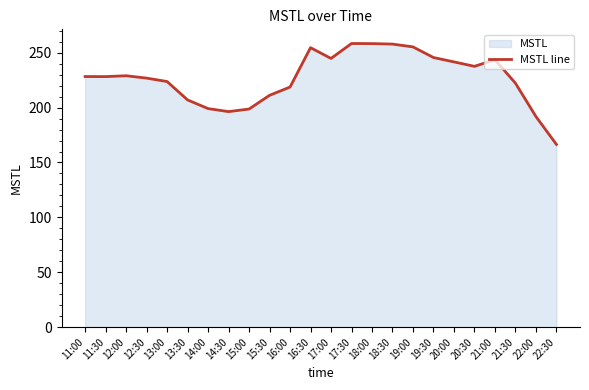

What position from the left is 15:30?

10